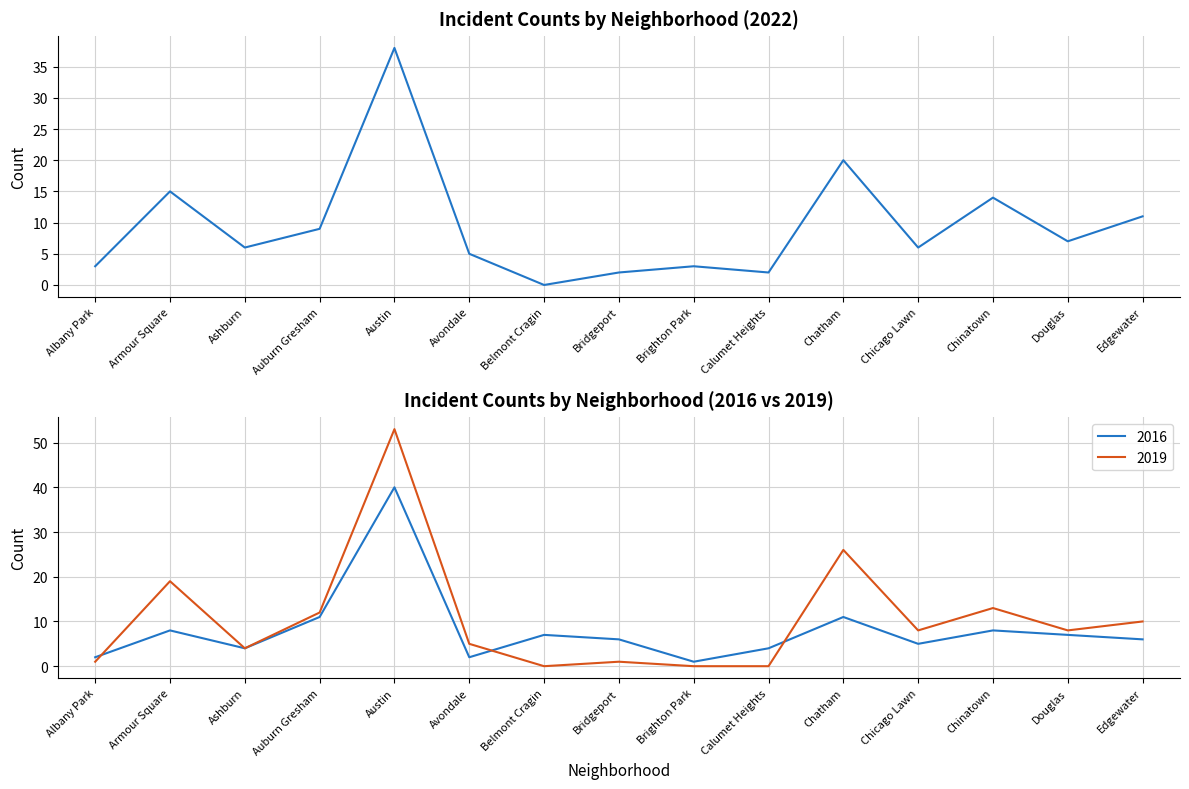

The 2016 series shows 16 at Chatham. True or false?

False